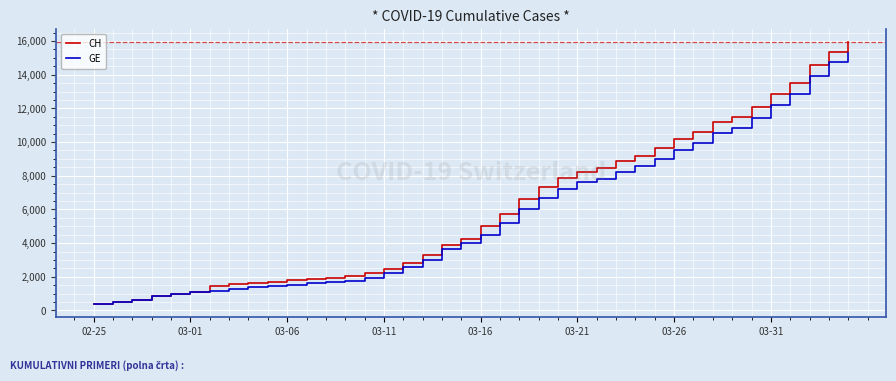

What is the minimum value shown in the chart?

375